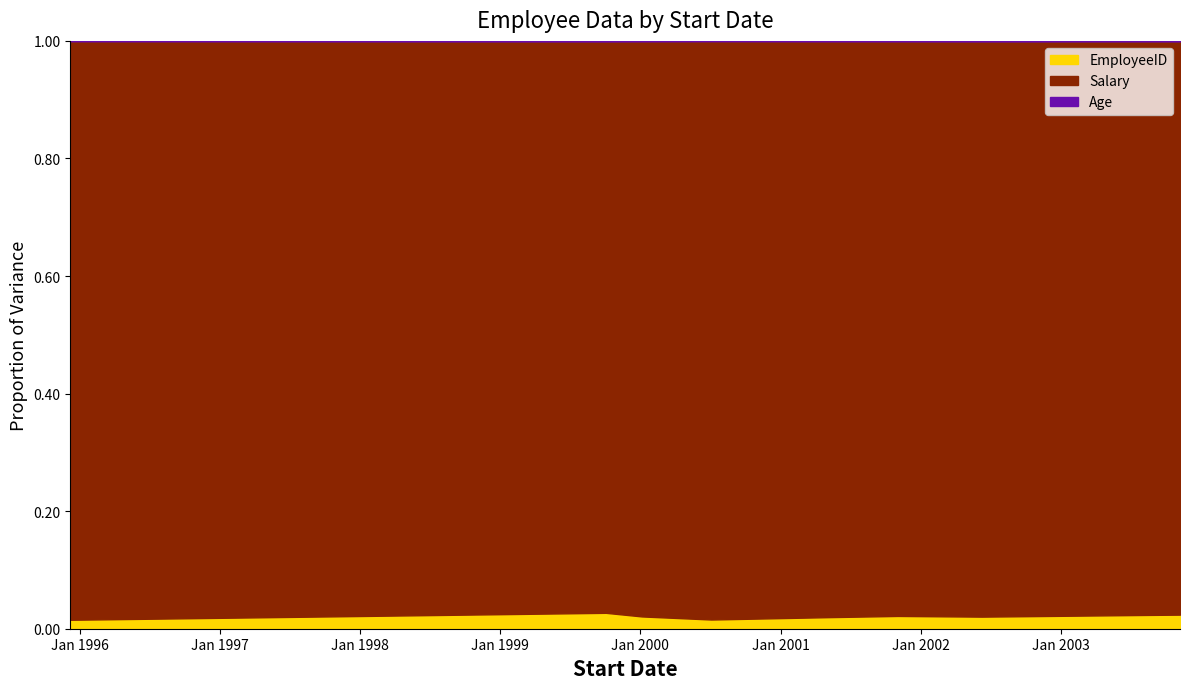

Where is Age nearest to the value 33?

2001-05-06